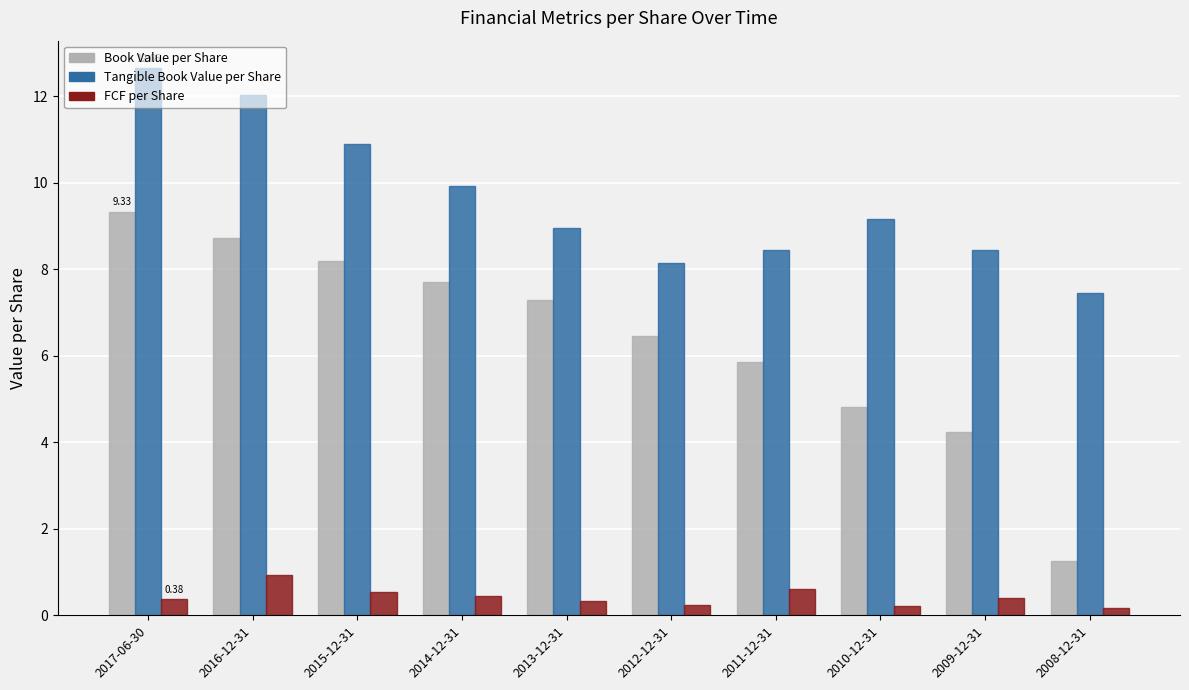

What is the difference between the highest and lowest values at 2014-12-31?

9.5